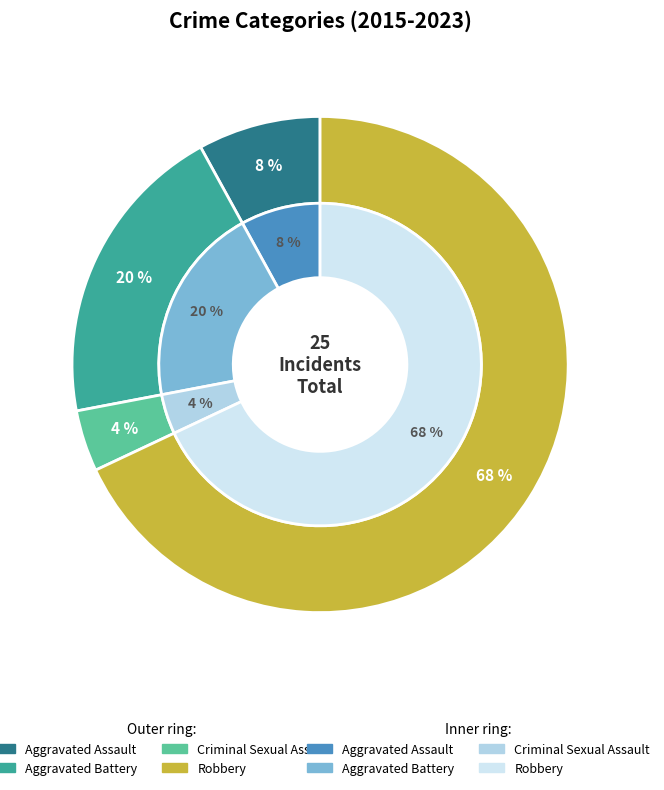

Combined, what portion of the pie is Criminal Sexual Assault and Robbery?

72.0%